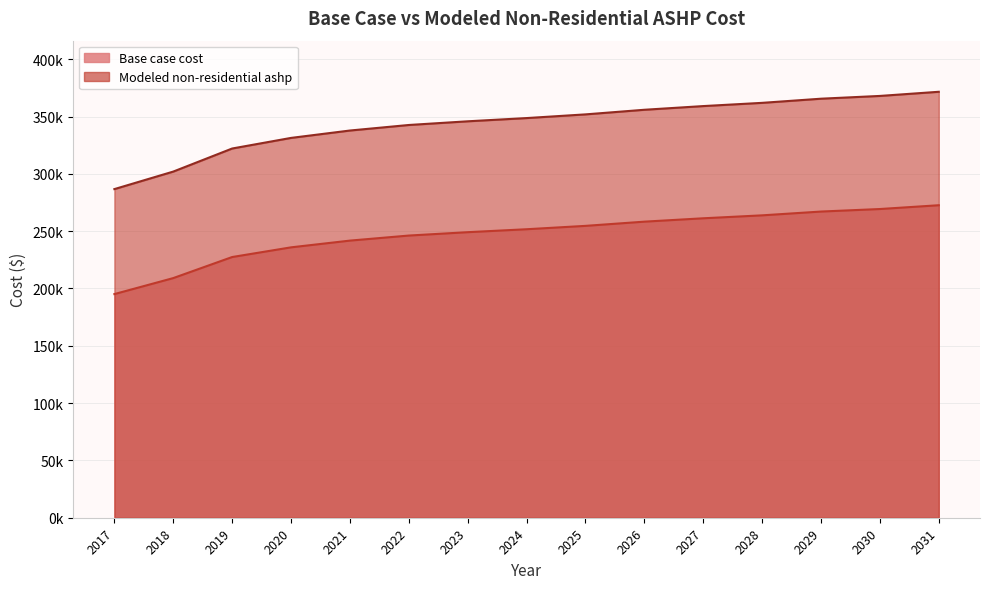

Rank the categories by Base case cost value from highest to lowest.

2031, 2030, 2029, 2028, 2027, 2026, 2025, 2024, 2023, 2022, 2021, 2020, 2019, 2018, 2017